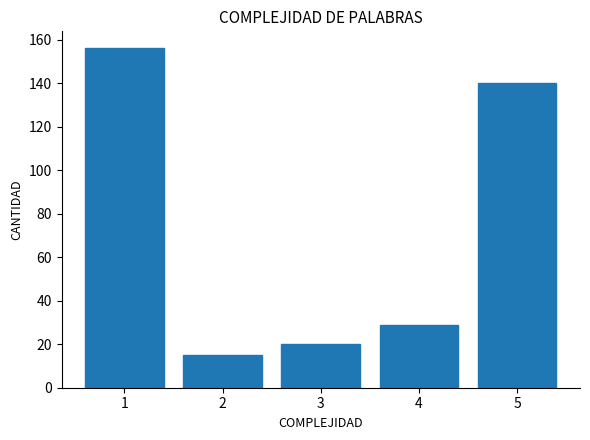

Reading right to left, list all the values displayed in this chart.

140	29	20	15	156